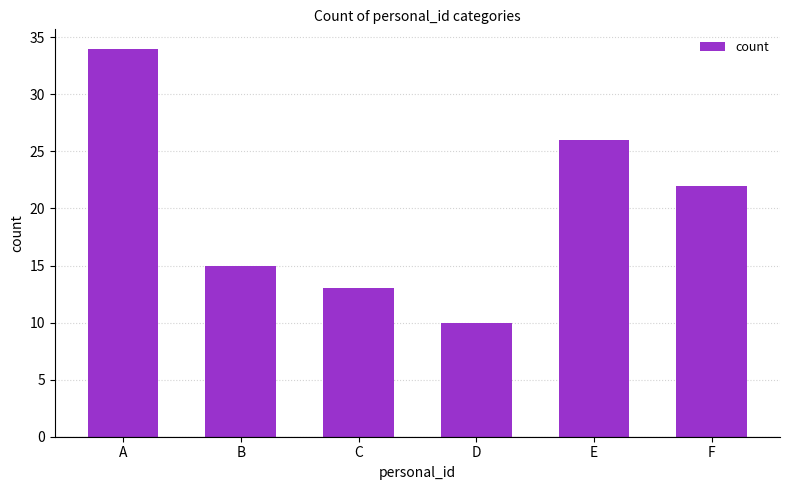

What is the average value?

20